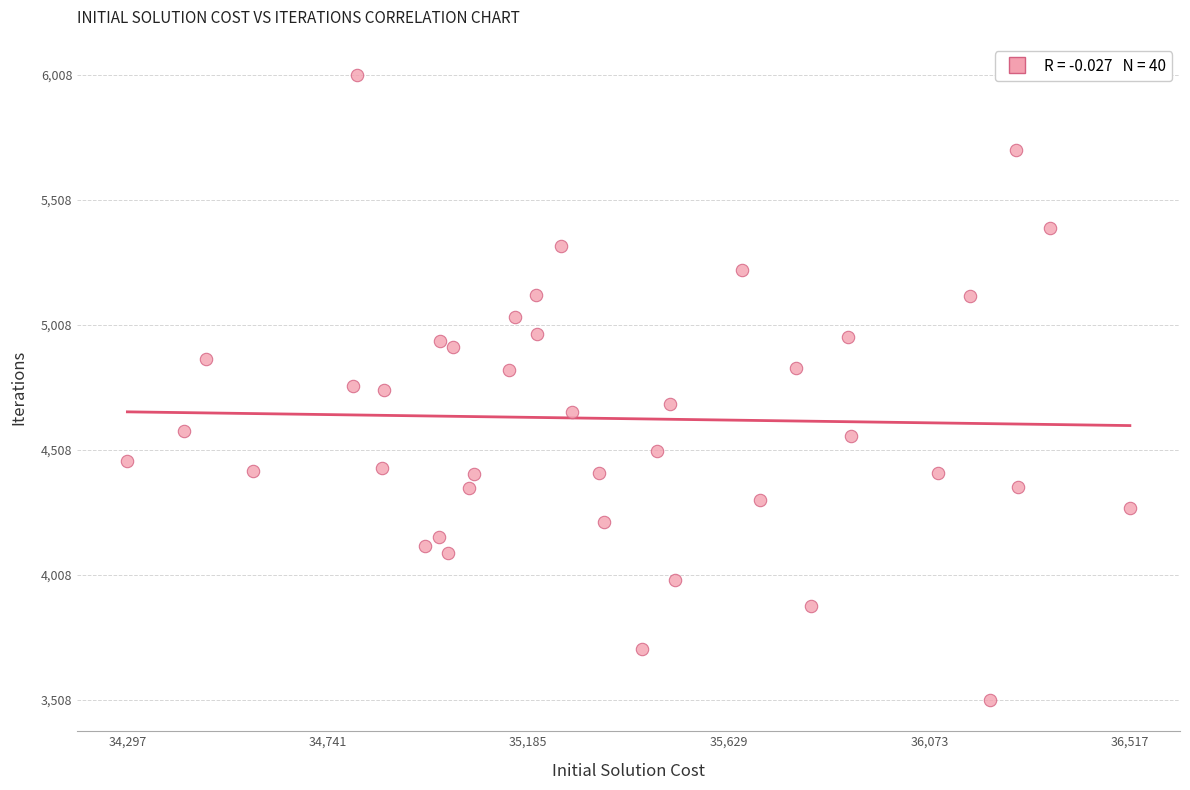

What is the range of X values (max minus min)?

2220